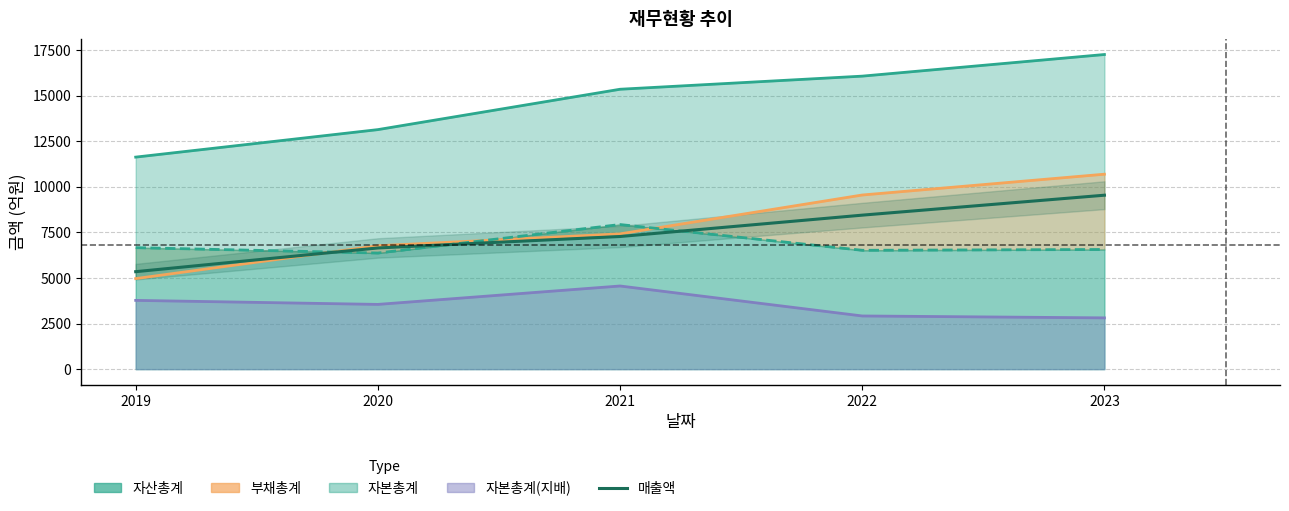

True or false: the data shows 7275 at 2021.

True